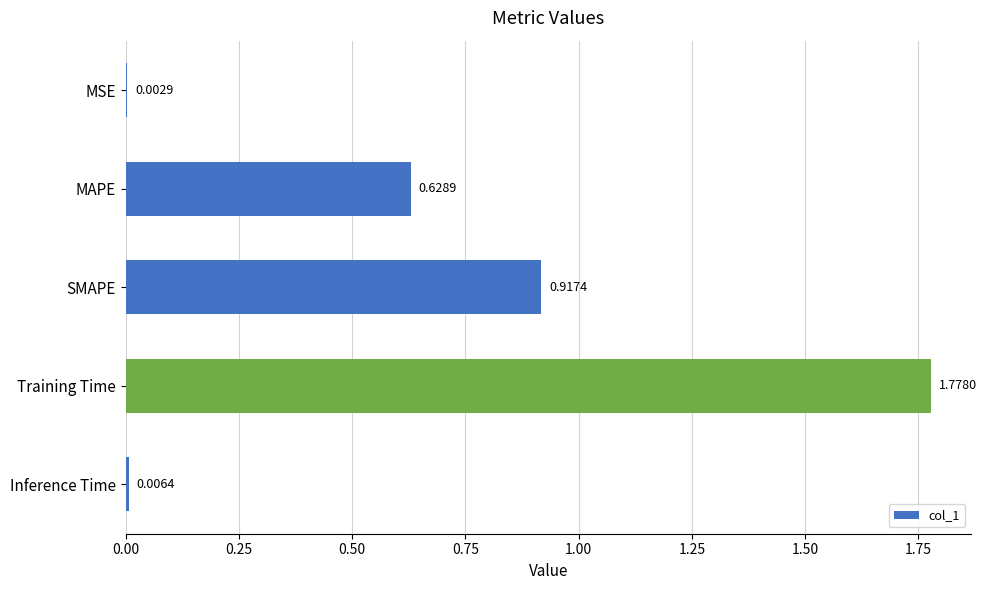

What is the change in value from MSE to Training Time?

+1.8